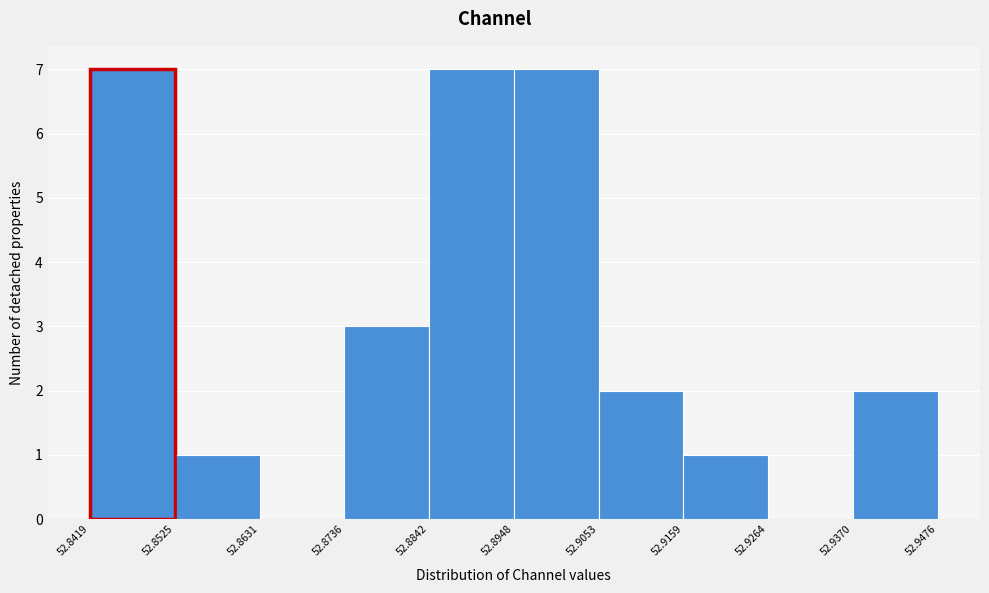

Reading left to right, list every bar in this chart as the range it spans on the x-axis followed by its height. The values are not printed on the chart, so give them approximately, as read against the axis.

52.8419 to 52.8525: 7
52.8525 to 52.8631: 1
52.8631 to 52.8736: 0
52.8736 to 52.8842: 3
52.8842 to 52.8948: 7
52.8948 to 52.9053: 7
52.9053 to 52.9159: 2
52.9159 to 52.9264: 1
52.9264 to 52.9370: 0
52.9370 to 52.9476: 2